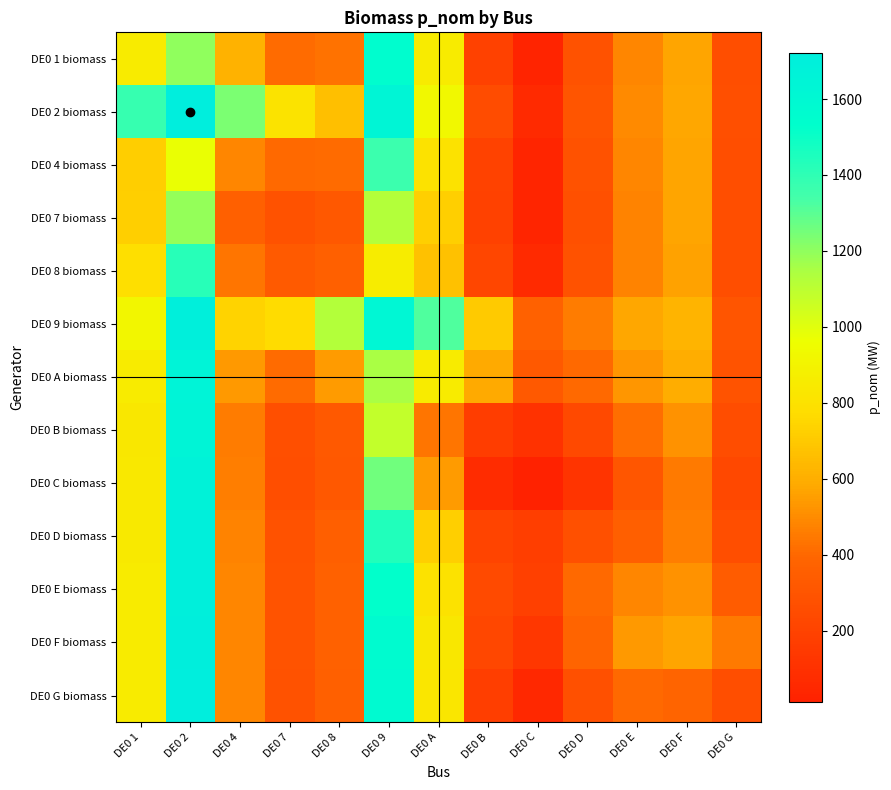

What is the maximum value shown in the chart?

1722.4